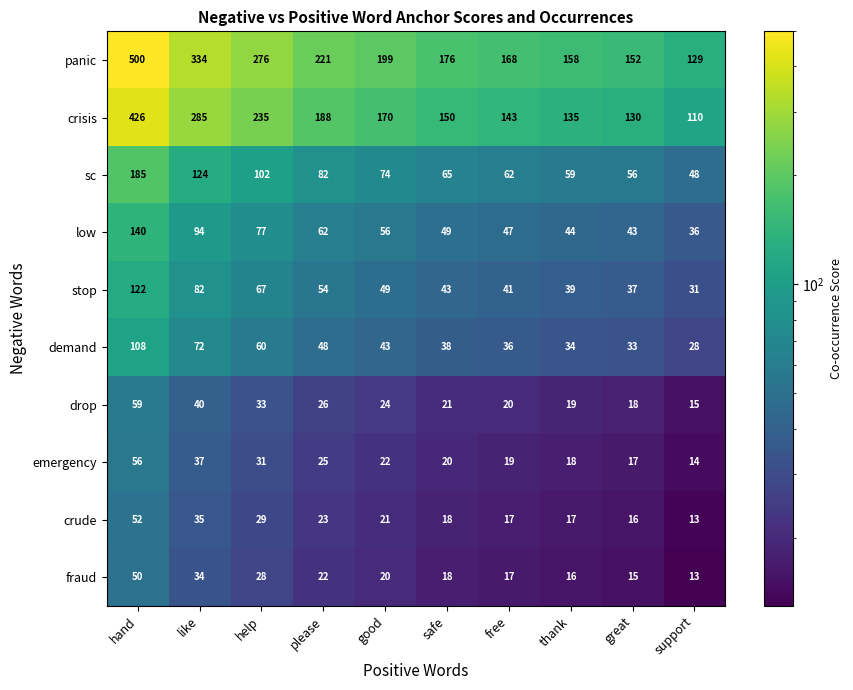

What is the total value across all series at like?

1137